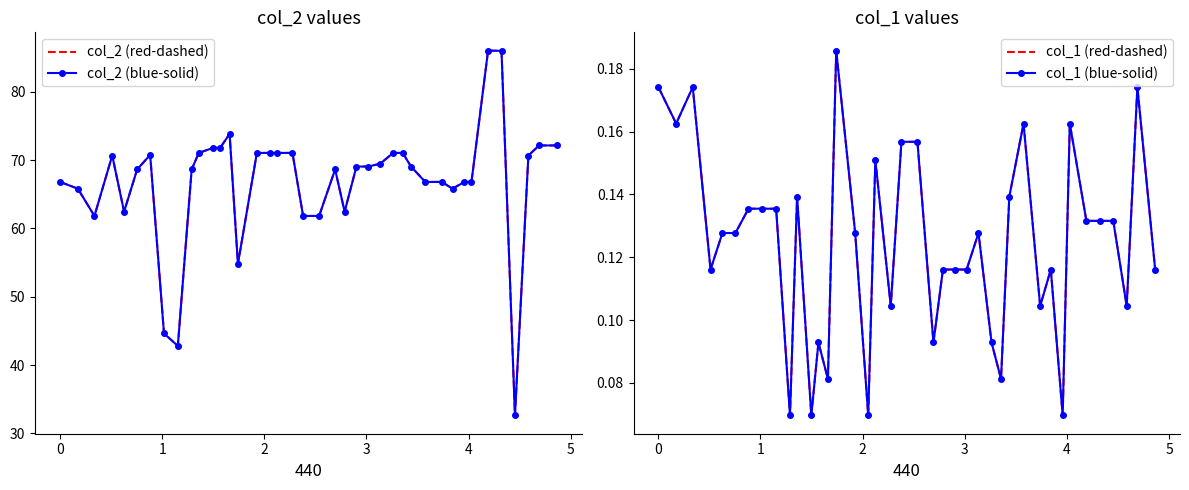

Is the value of col_1 (blue-solid) at 4 greater than the value of col_2 (red-dashed) at 23?

No